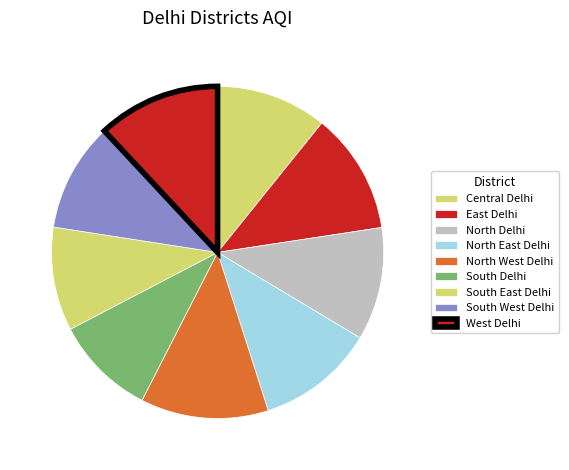

What percentage is the South East Delhi slice, to the nearest percent?

10%